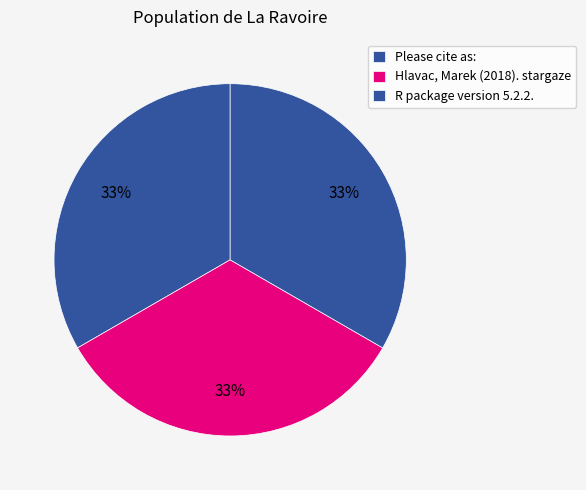

Which category has the biggest portion of the pie?

Please cite as: